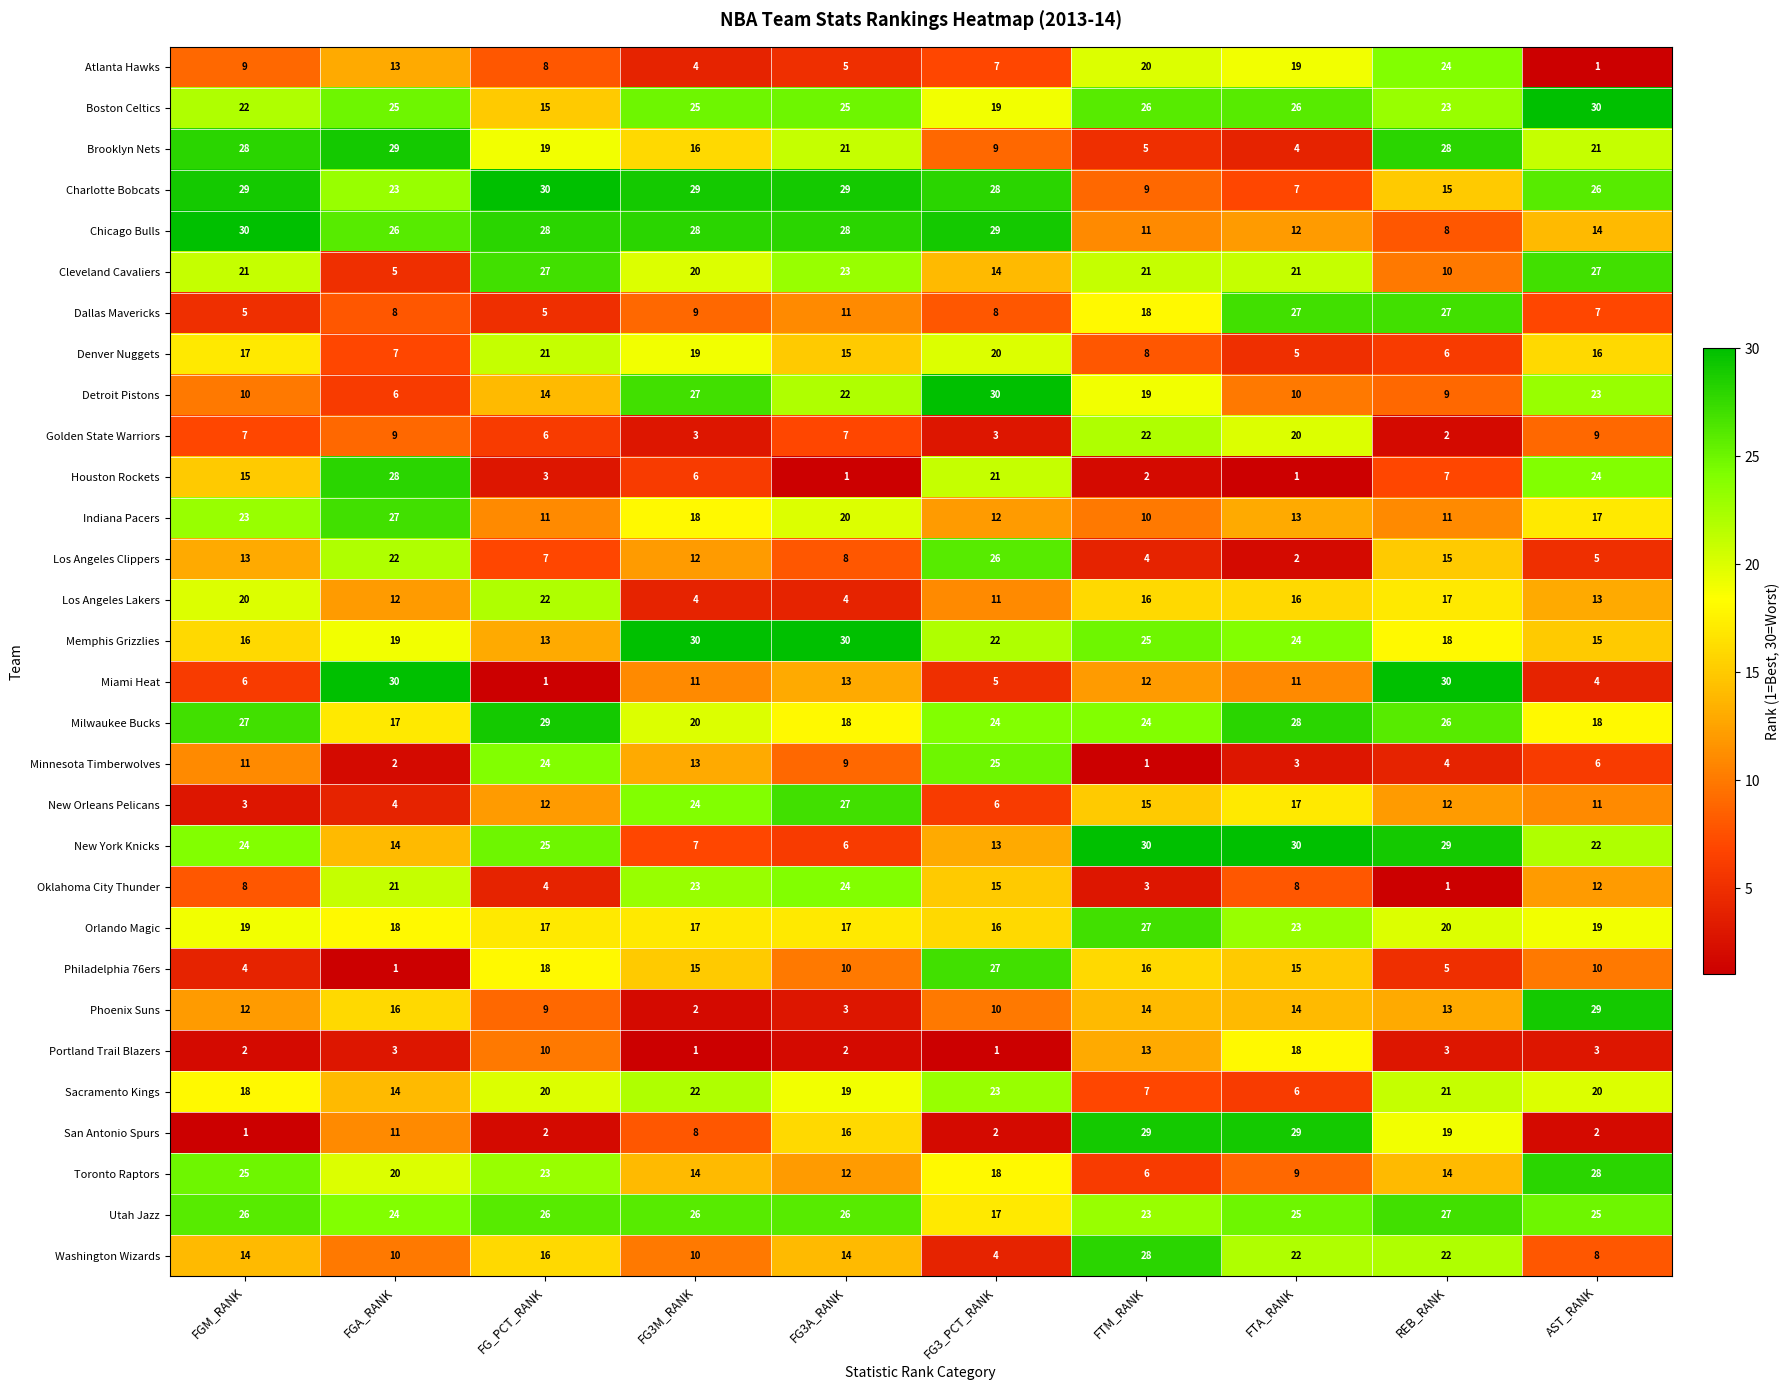

At how many categories does at least one series exceed 29?

10